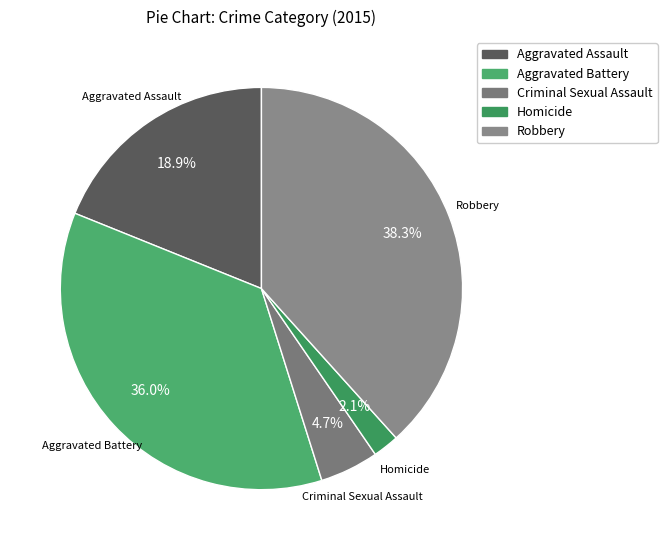

Combined, do Homicide and Aggravated Battery account for over 50%?

No